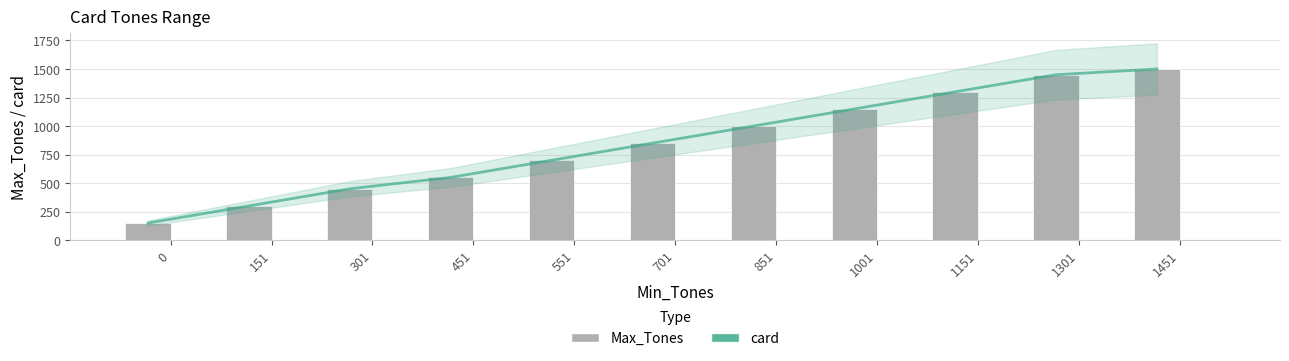

Rank the categories by Max_Tones value from highest to lowest.

1451, 1301, 1151, 1001, 851, 701, 551, 451, 301, 151, 0